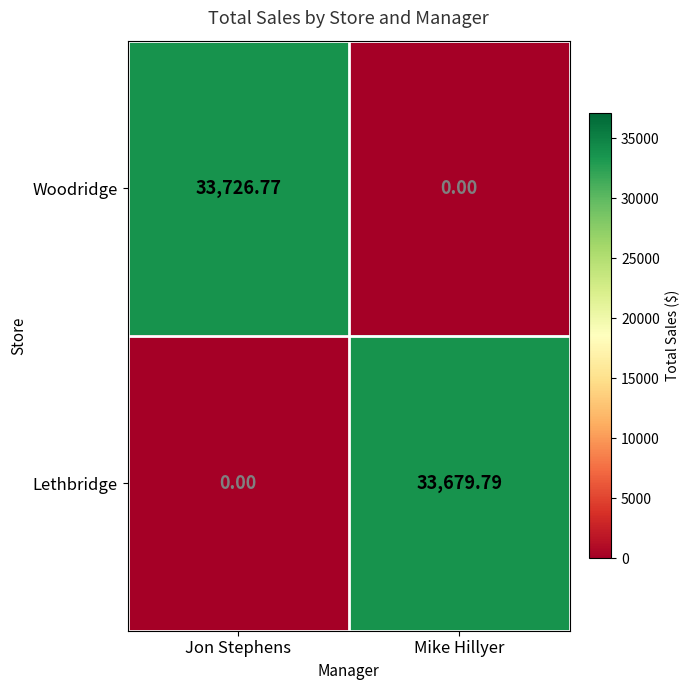

At which category is the sum across all series the highest?

Jon Stephens